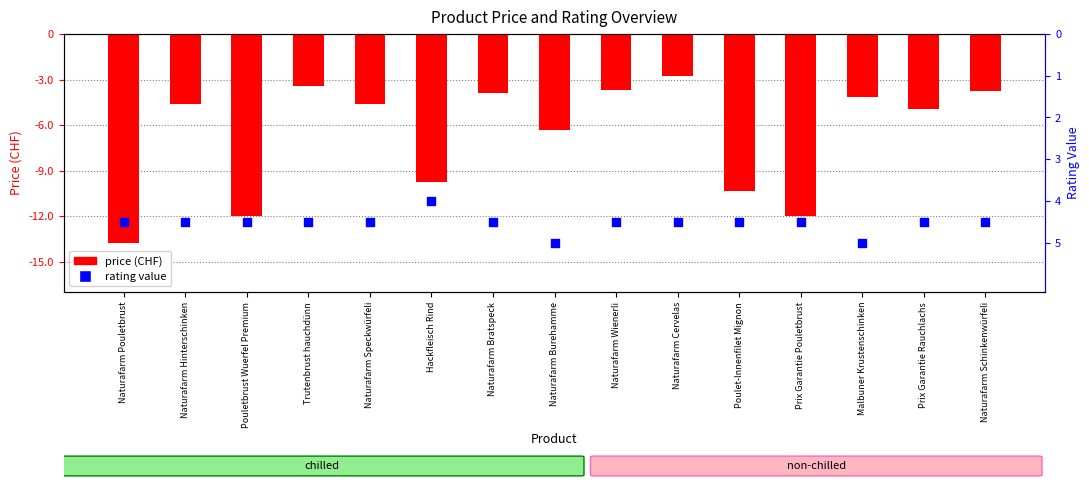

Which series has the largest Y range (max minus min)?

price (CHF)